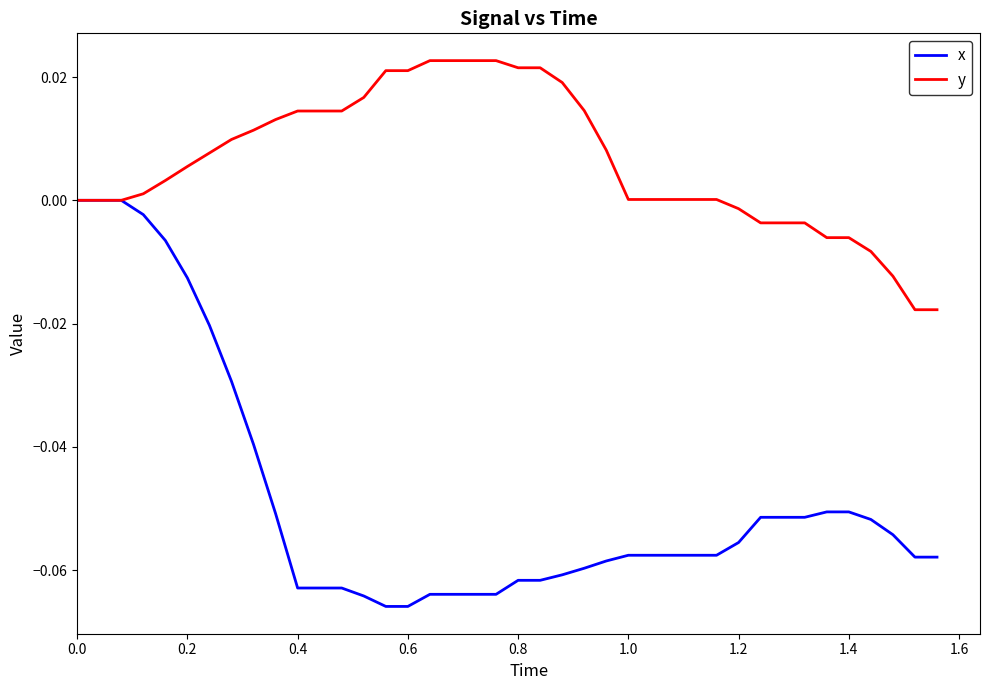

Which series has the largest total across all categories?

y